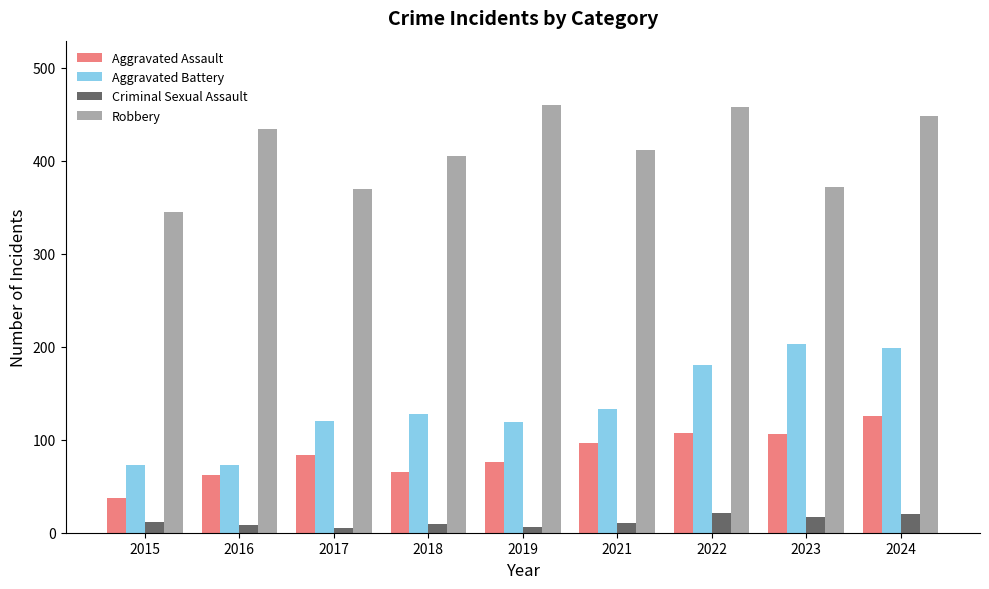

What is the lowest value of the Robbery series?

345